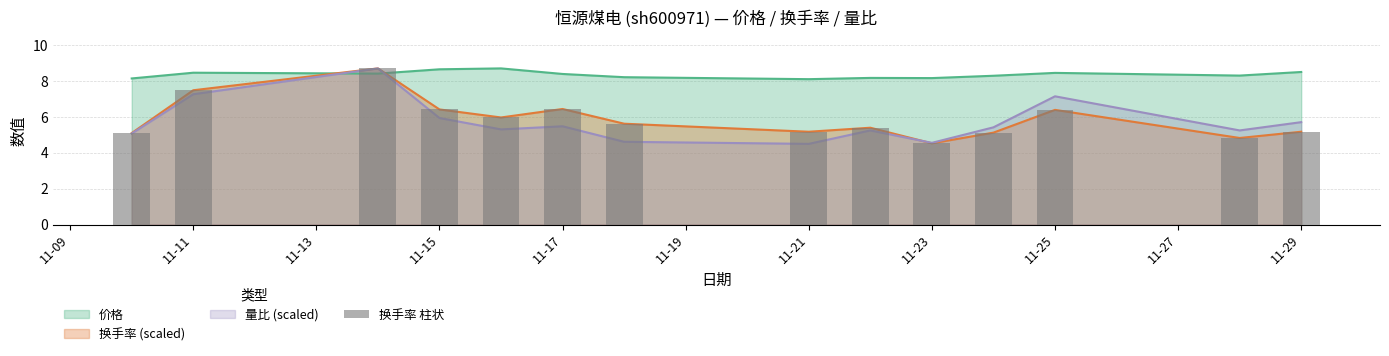

Count the number of categories in the chart.

14